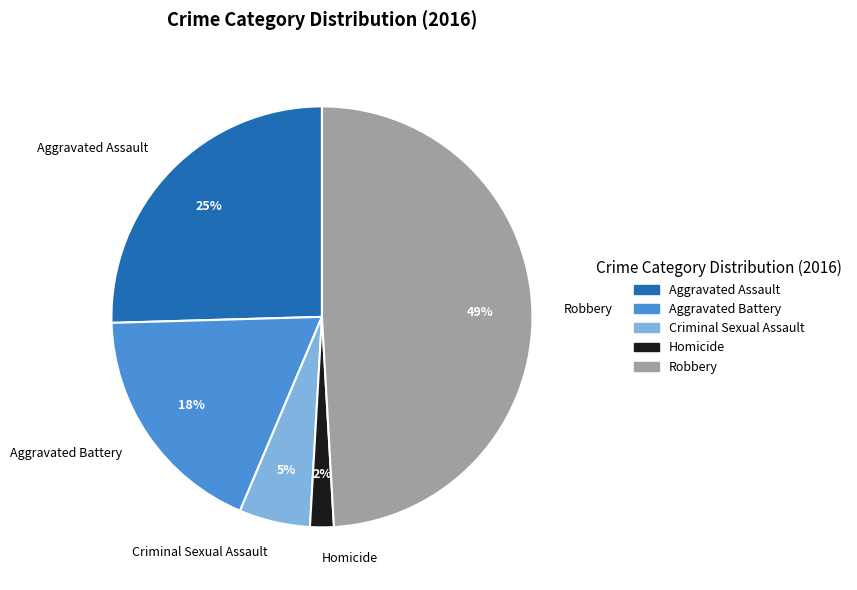

Rank the categories by value from lowest to highest.

Homicide, Criminal Sexual Assault, Aggravated Battery, Aggravated Assault, Robbery